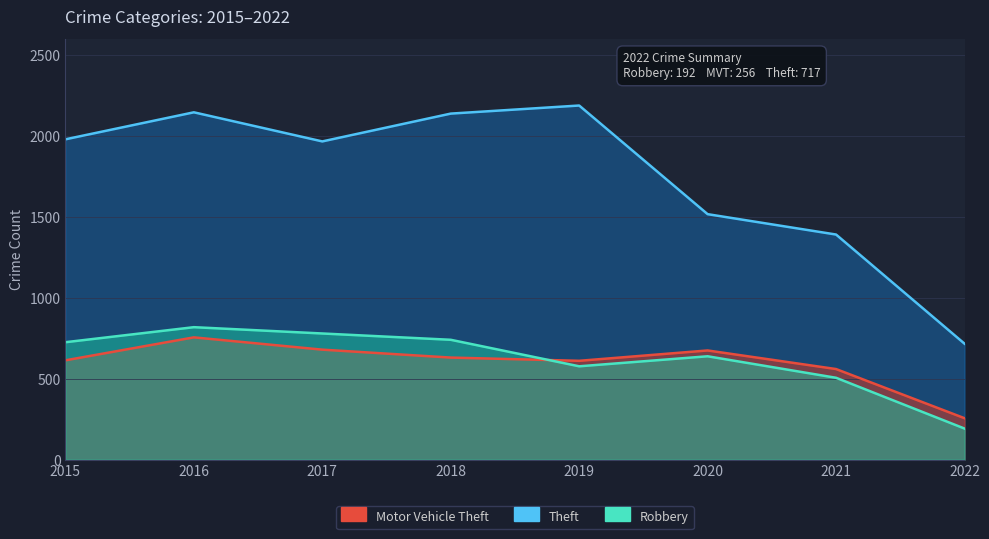

Where is the first local maximum for Theft?

2016